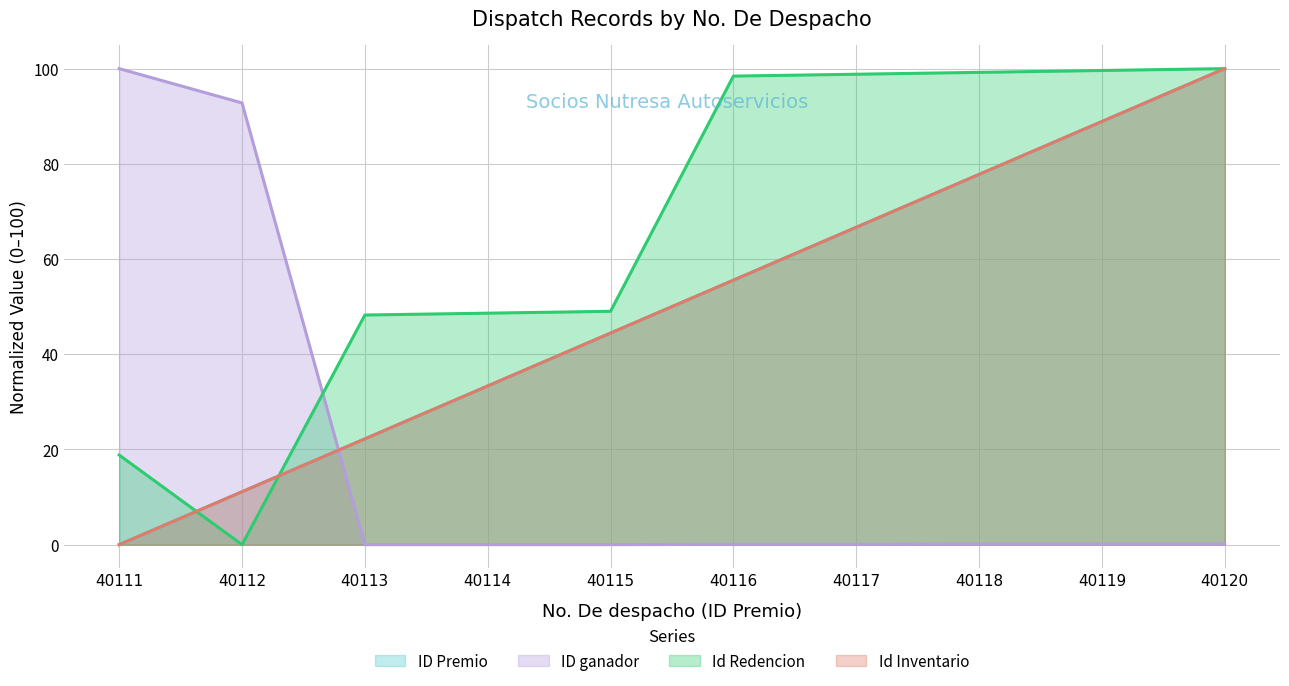

What is the sum of the Id Inventario values at 40118 and 40119?

166.7